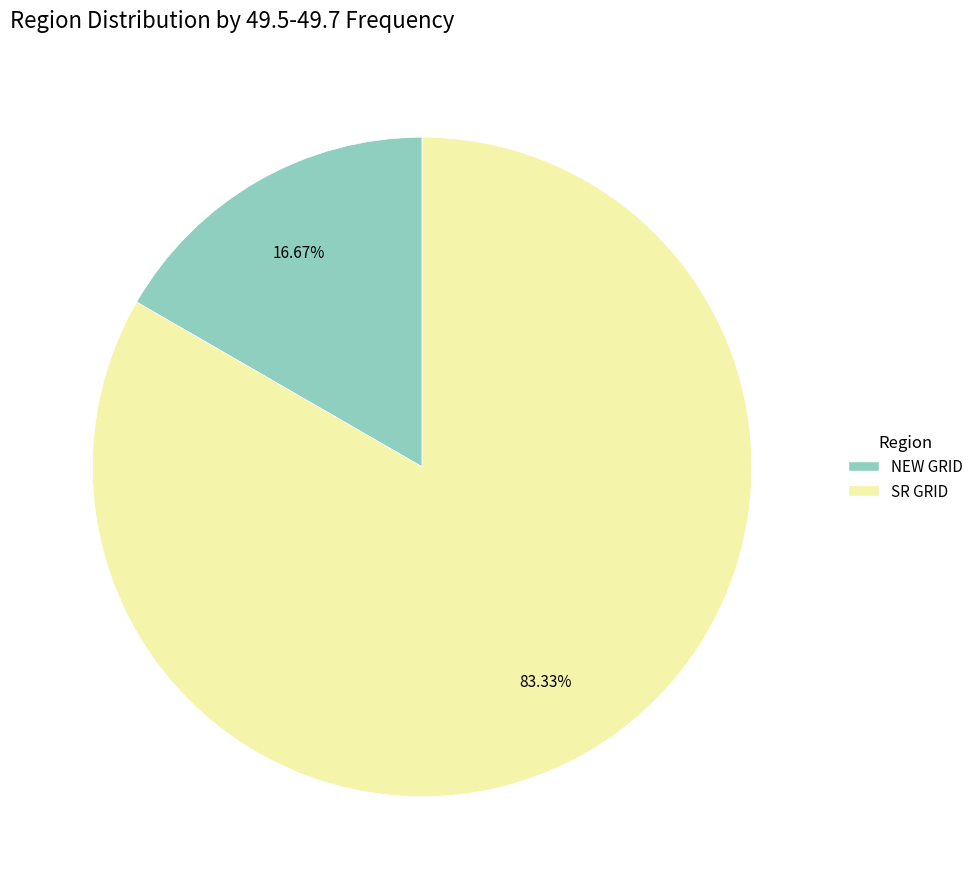

Is there a majority slice in this chart?

Yes